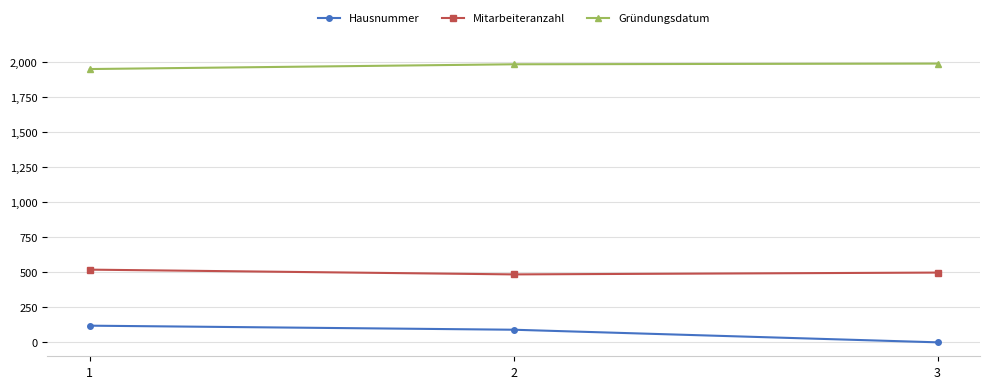

Rank the series by their maximum value, from highest to lowest.

Gründungsdatum, Mitarbeiteranzahl, Hausnummer